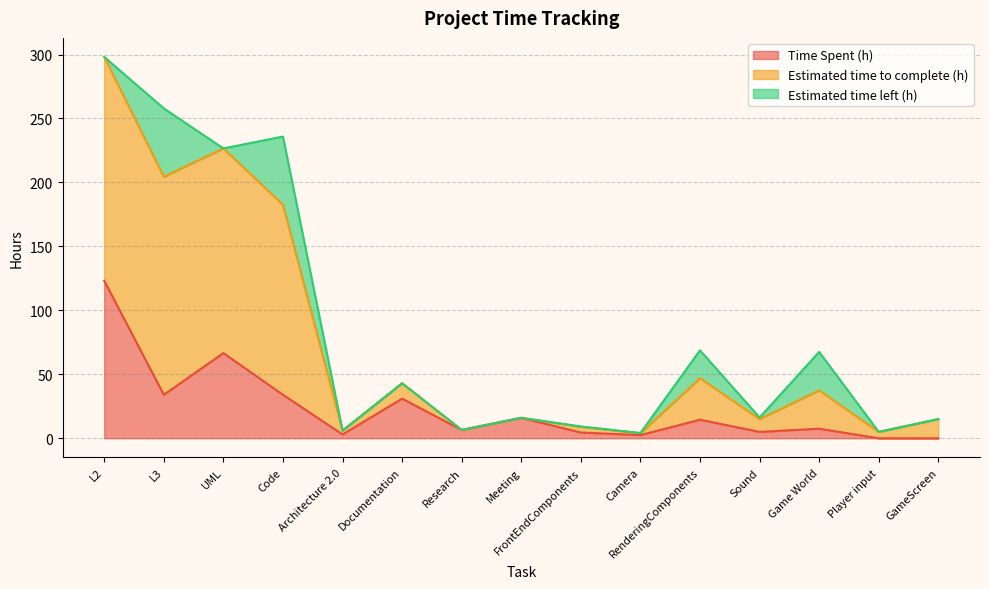

The value of Time Spent (h) at Meeting is 16.0. True or false?

True